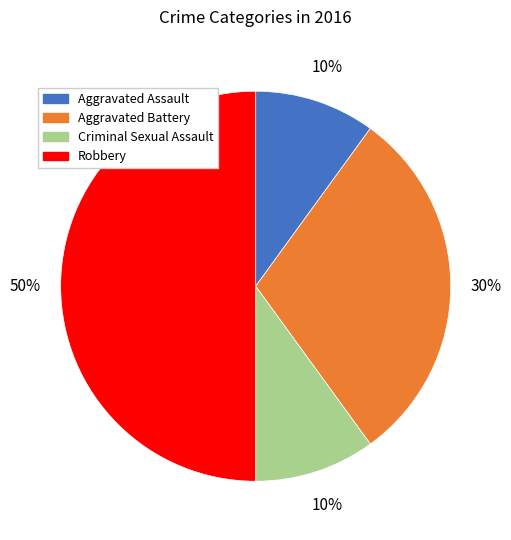

The Aggravated Assault slice represents 10% of the pie. True or false?

True